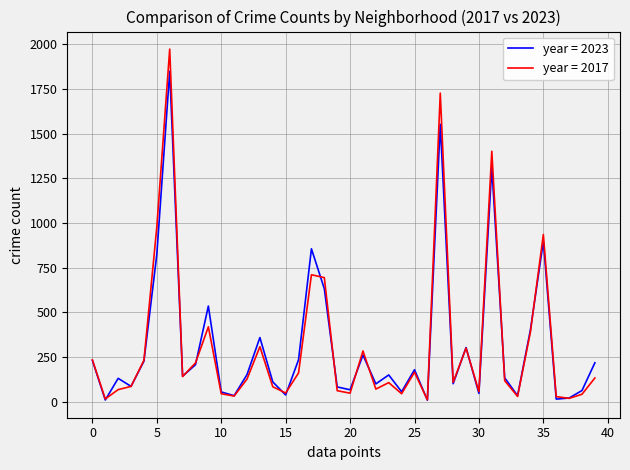

Rank the series by their maximum value, from lowest to highest.

year = 2023, year = 2017